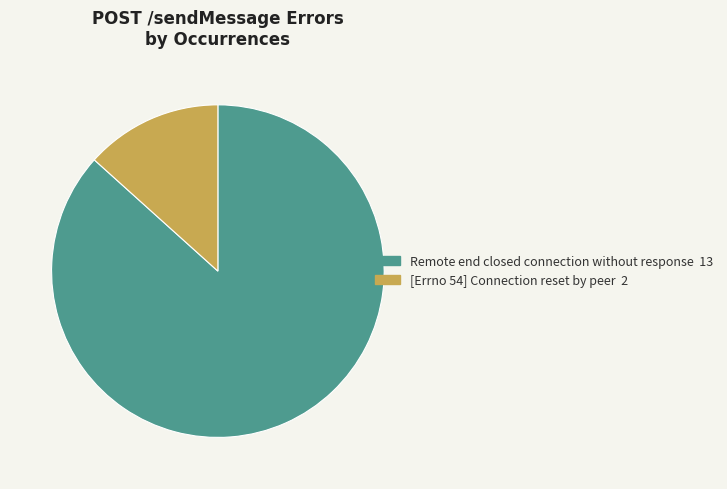

Which category has the biggest portion of the pie?

Remote end closed connection without response